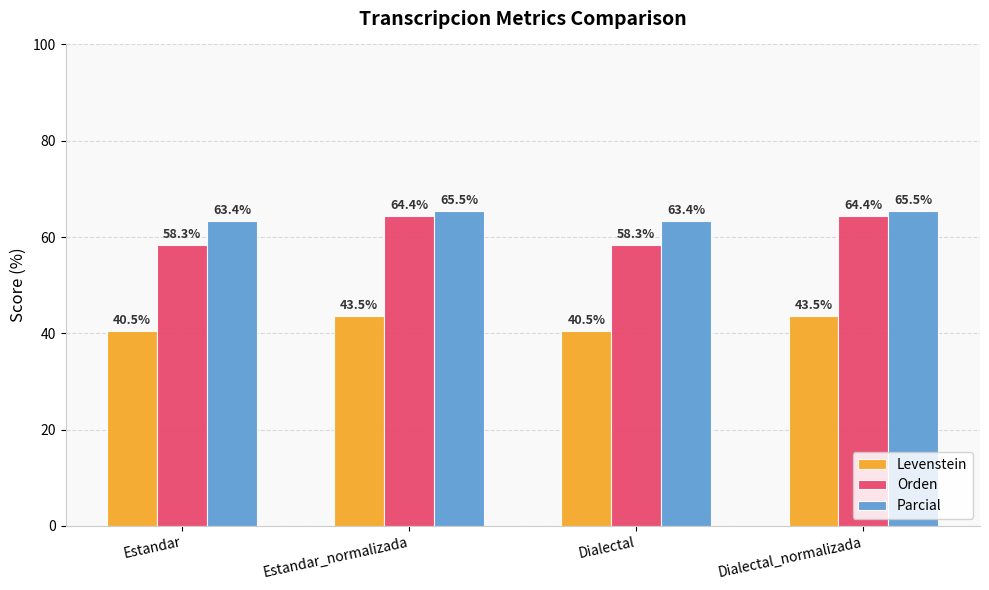

At which label does Levenstein first exceed 43?

Estandar_normalizada